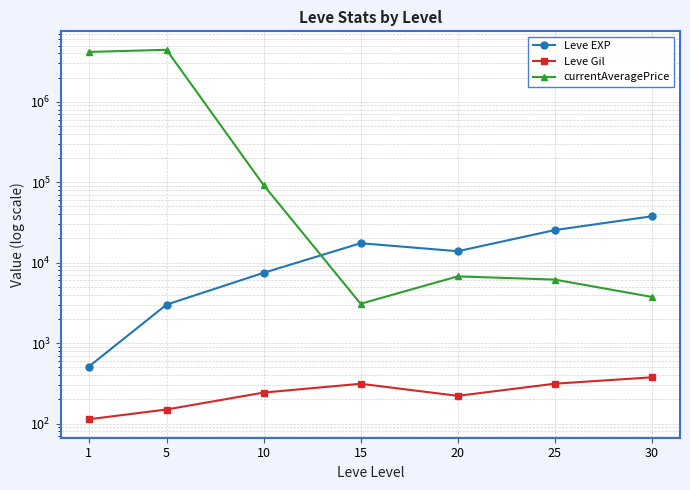

How many series are shown in this chart?

3